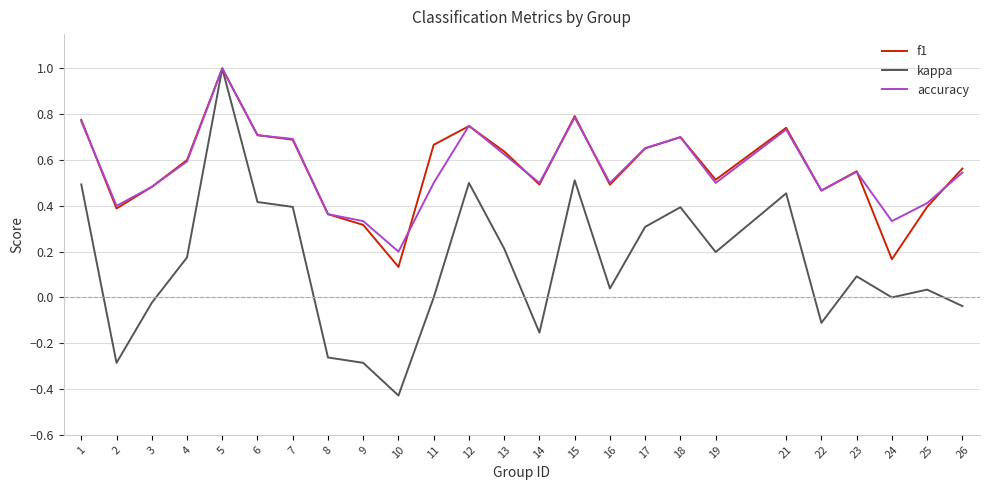

Which series has the widest spread of values?

kappa